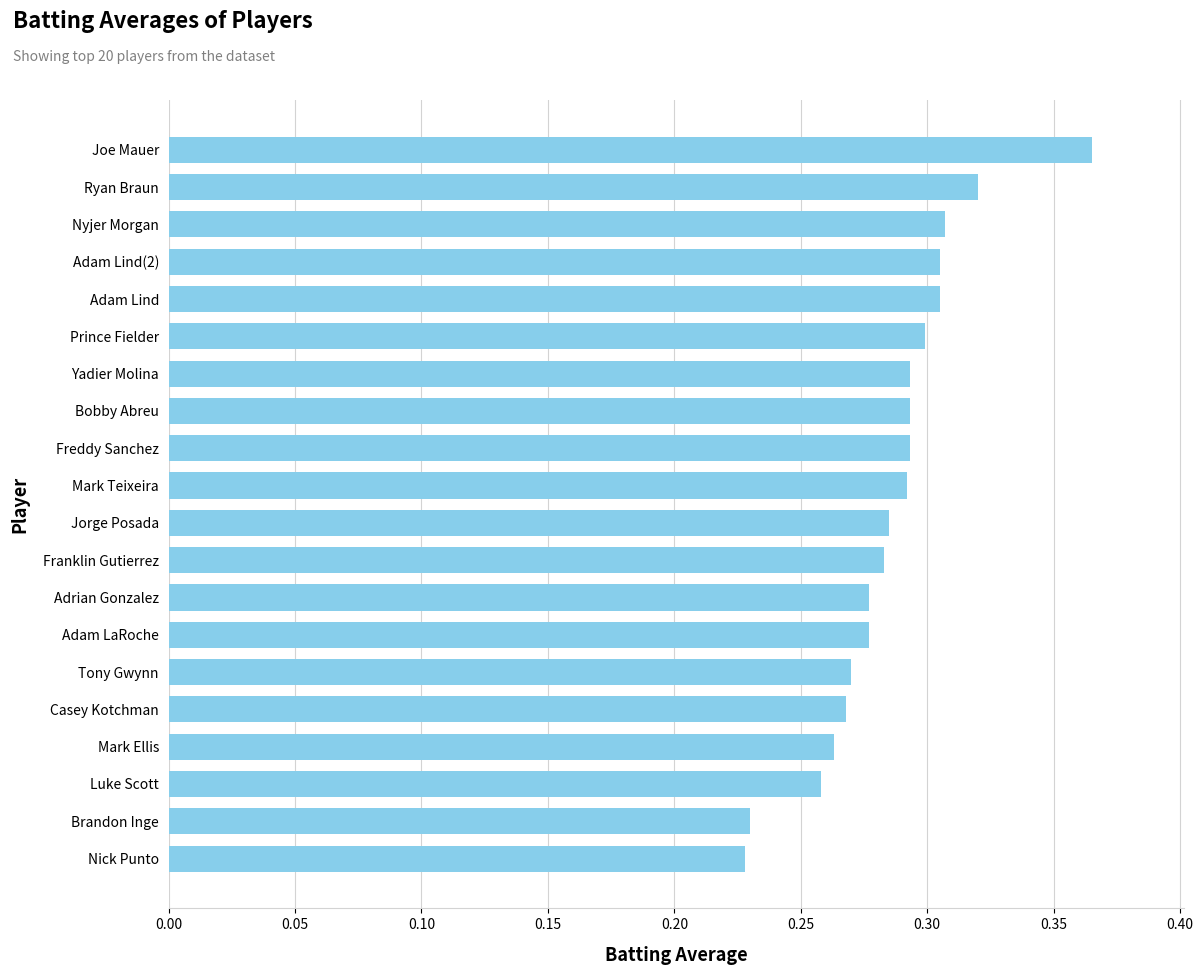

Which category has the highest value across all series?

Joe Mauer